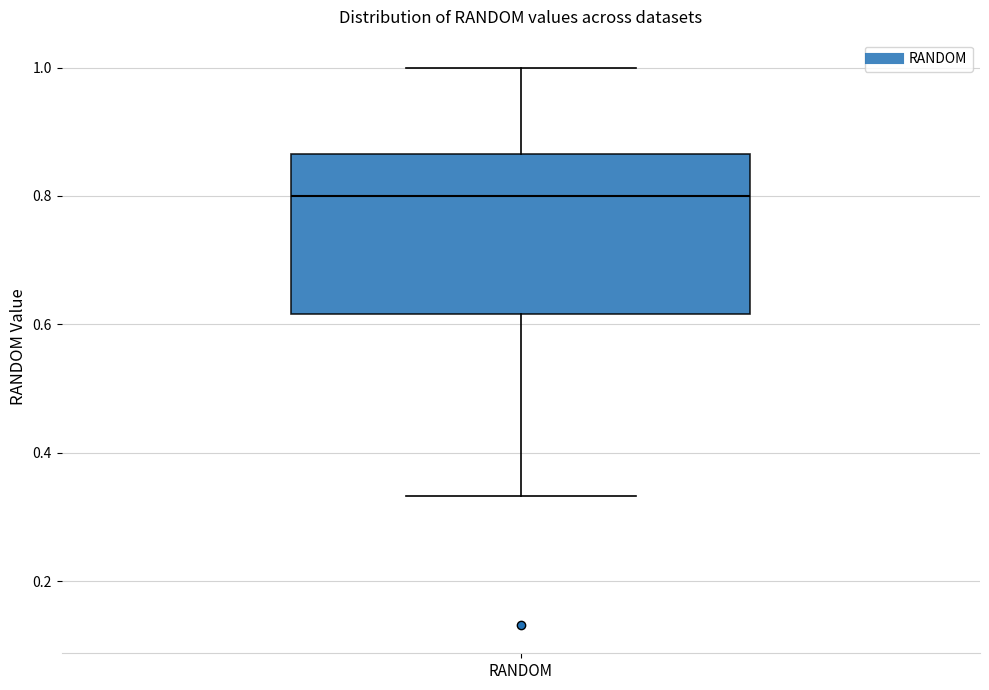

Read this box plot against the y-axis: the position of the median line, the range covered by the box, and the ends of both whiskers. The values are not printed on the chart, so give them approximately, as read against the axis.

median 0.80, box 0.62 to 0.86, whiskers 0.34 to 1.00